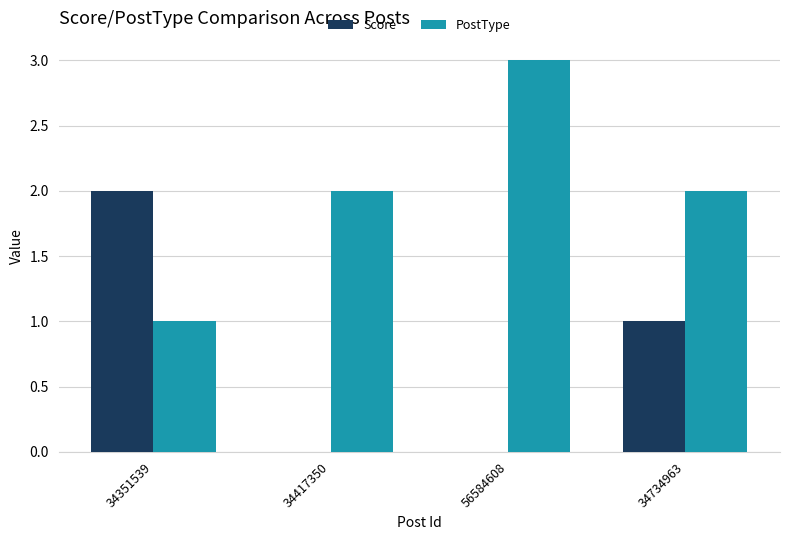

The value of Score at 34351539 is 4. True or false?

False